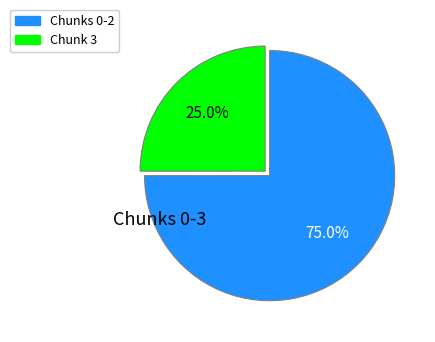

Is there any slice that represents more than half of the pie?

Yes